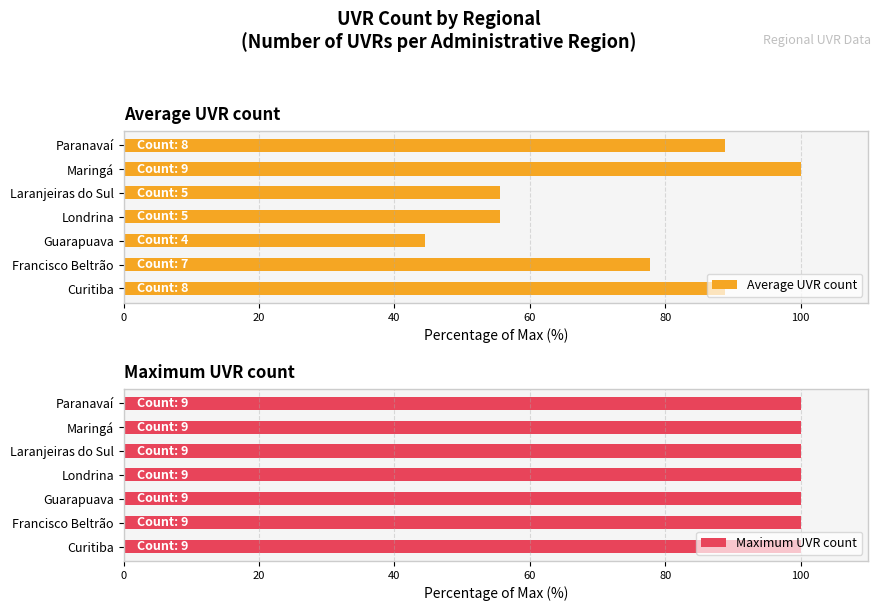

The Average UVR count series shows 55.6 at Maringá. True or false?

False